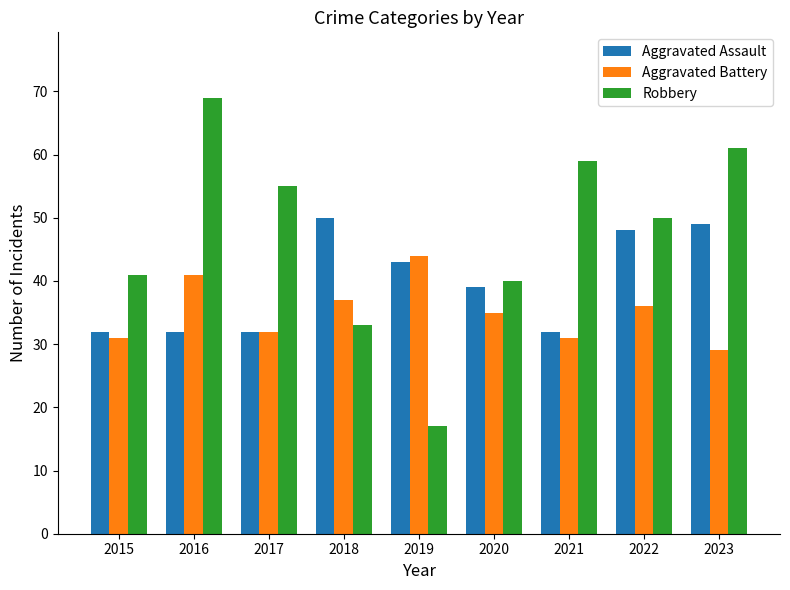

How many groups of bars are there?

9